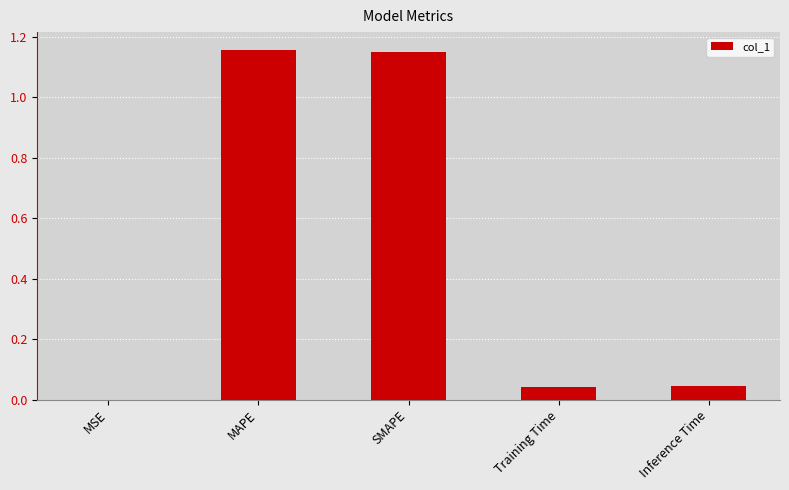

Are the bars horizontal?

No